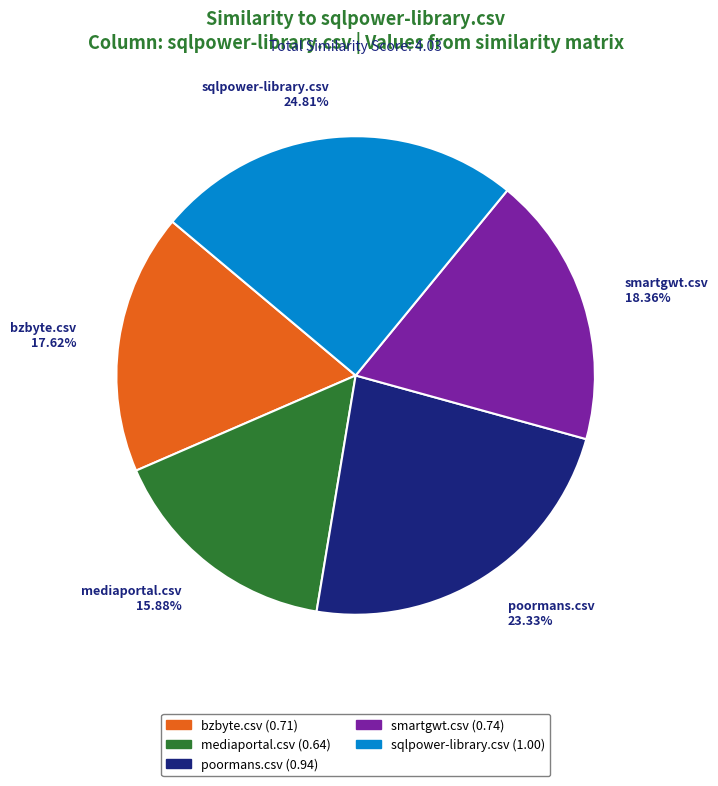

Is it true that poormans.csv is 32% of the pie?

False